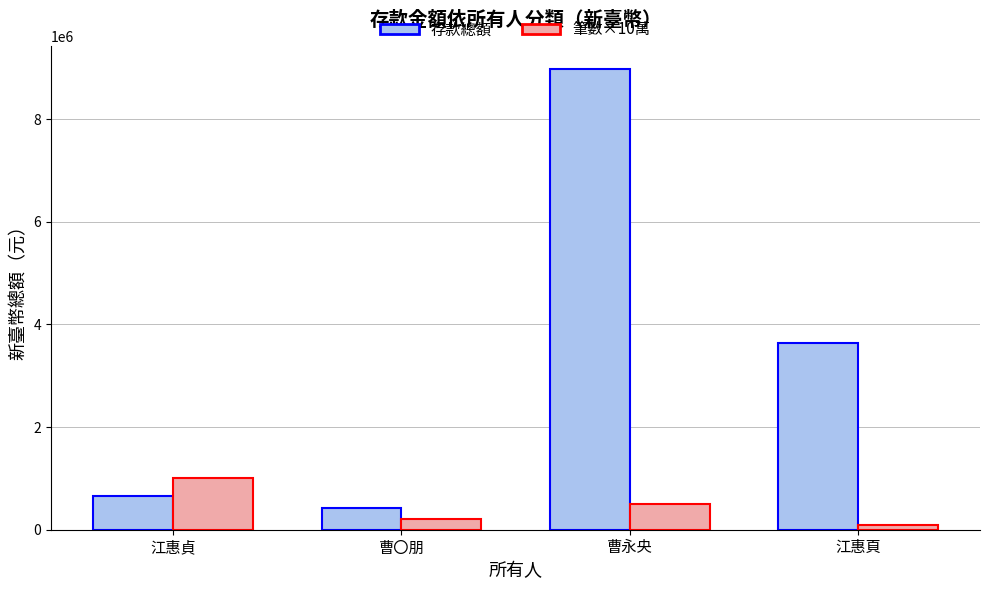

What is the greatest value displayed?

8970990